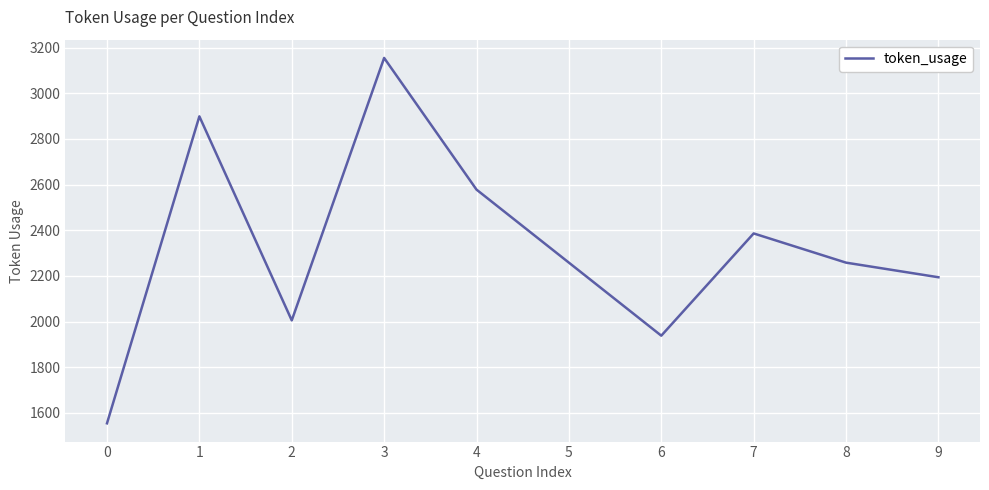

What is the maximum value shown in the chart?

3155